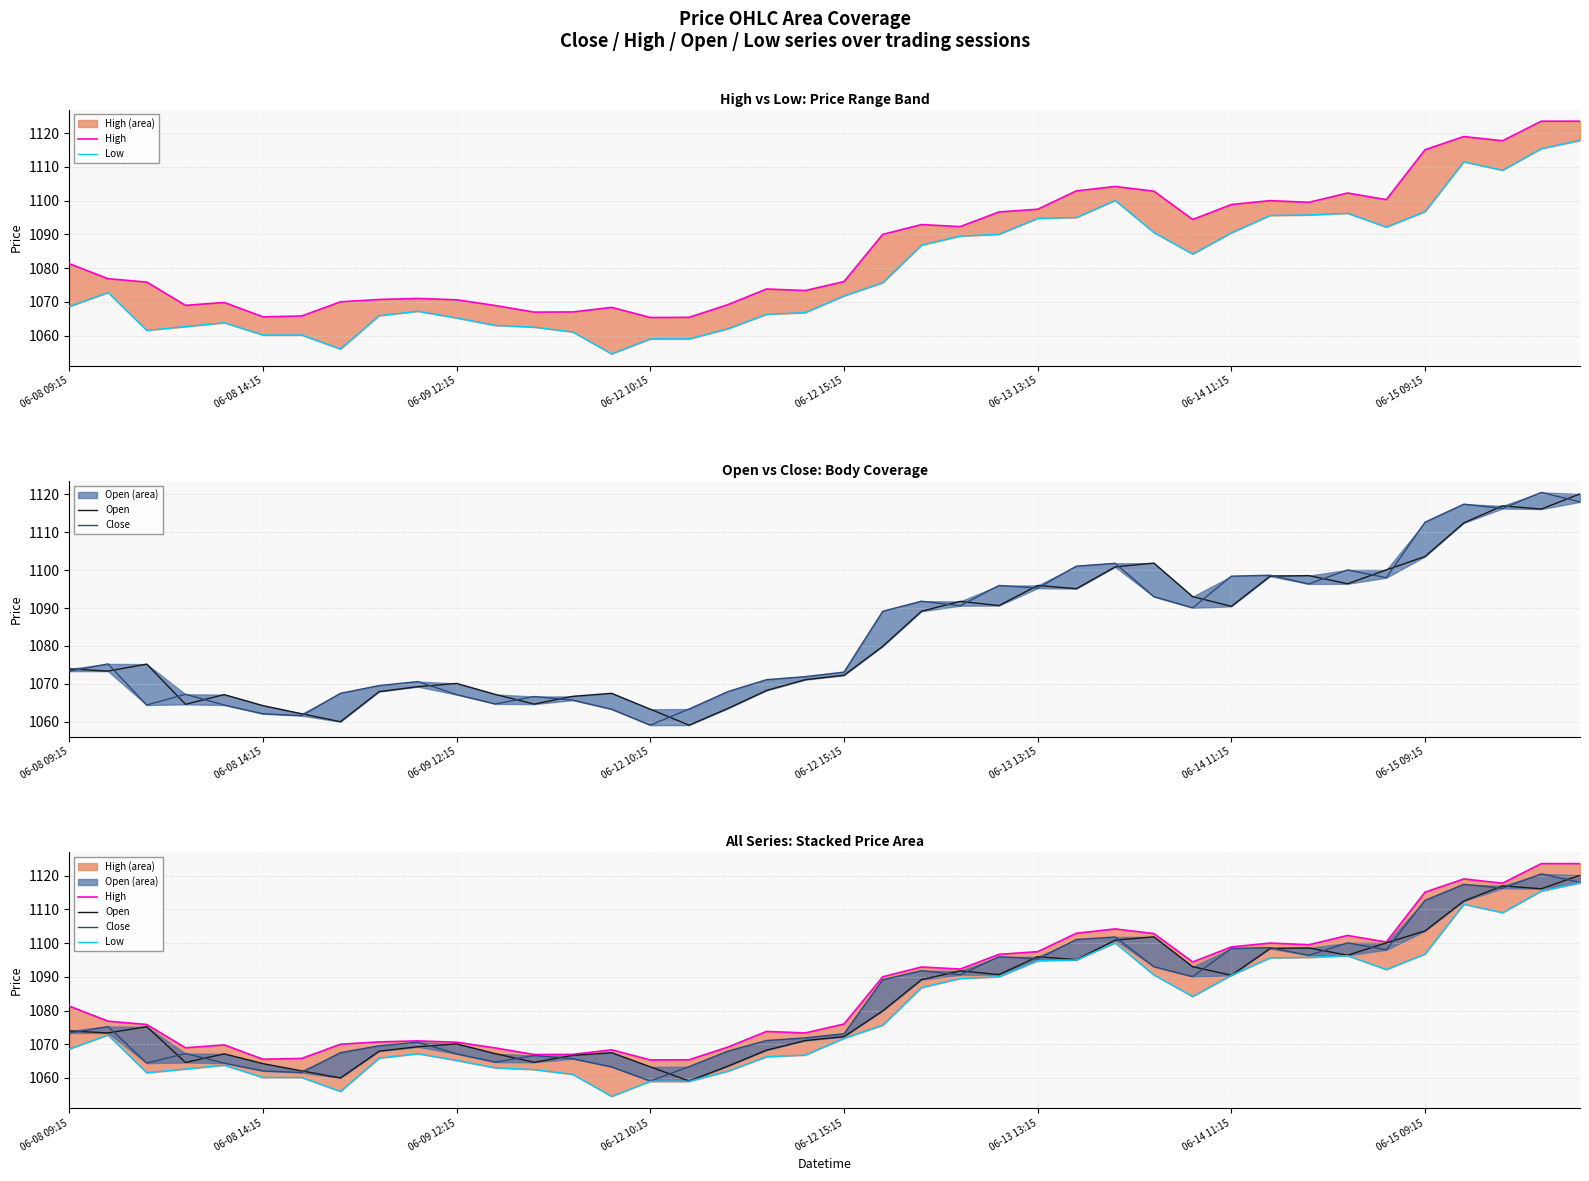

Which series changed the most between 15 and 37?

Close